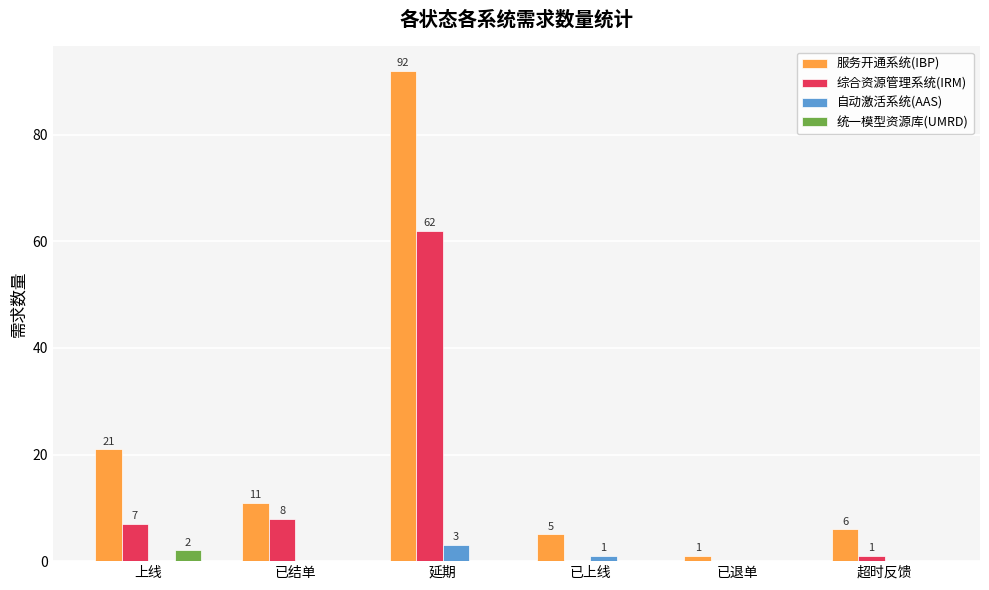

True or false: 服务开通系统(IBP) has a value of 5 at 已上线.

True